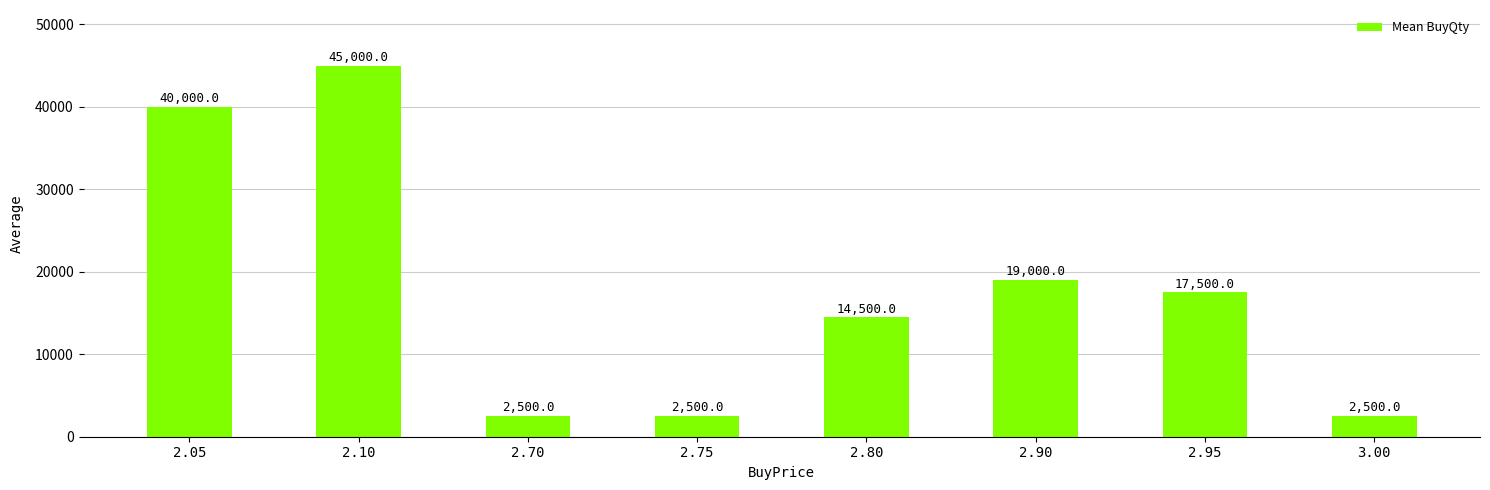

What is the label of the 7th bar from the right?

2.10